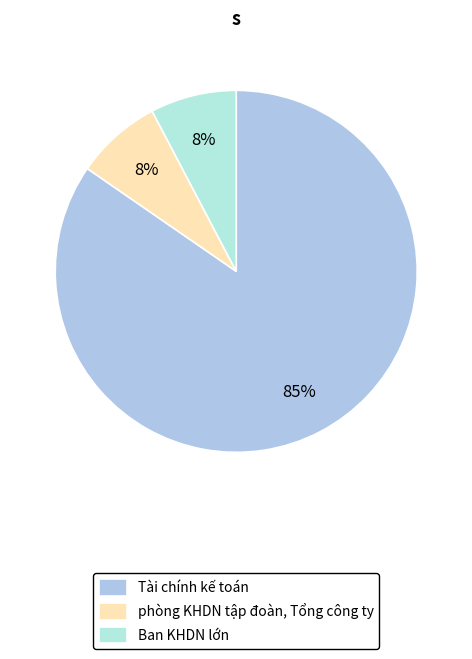

True or false: phòng KHDN tập đoàn, Tổng công ty accounts for 8% of the total.

True